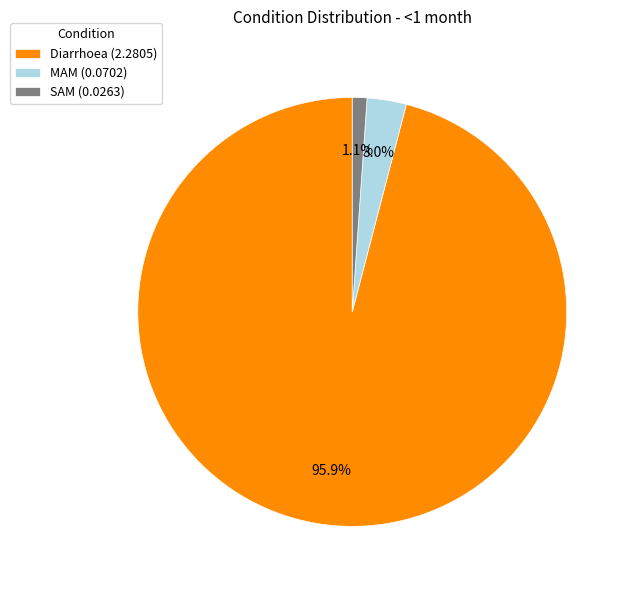

Is there any slice that represents more than half of the pie?

Yes